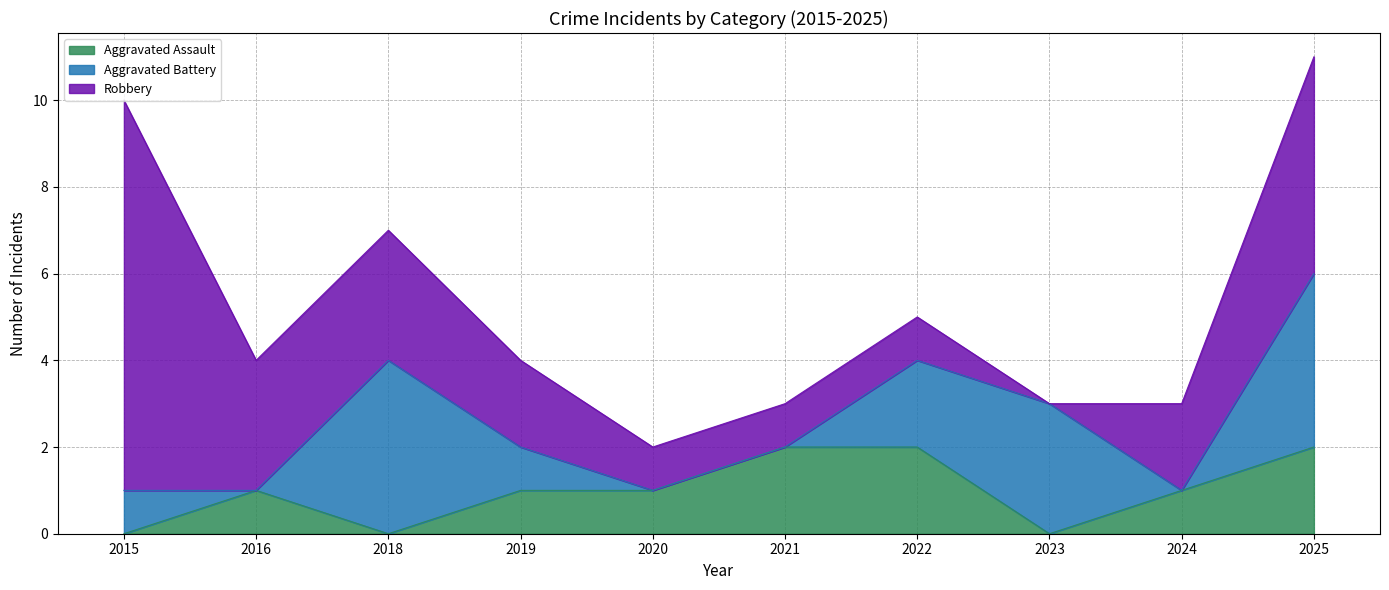

At which category does the chart reach its minimum across all series?

2015